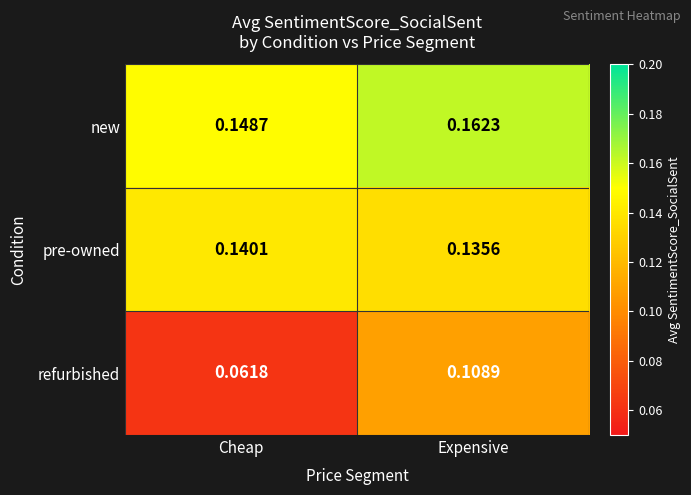

Which series has the widest spread of values?

refurbished